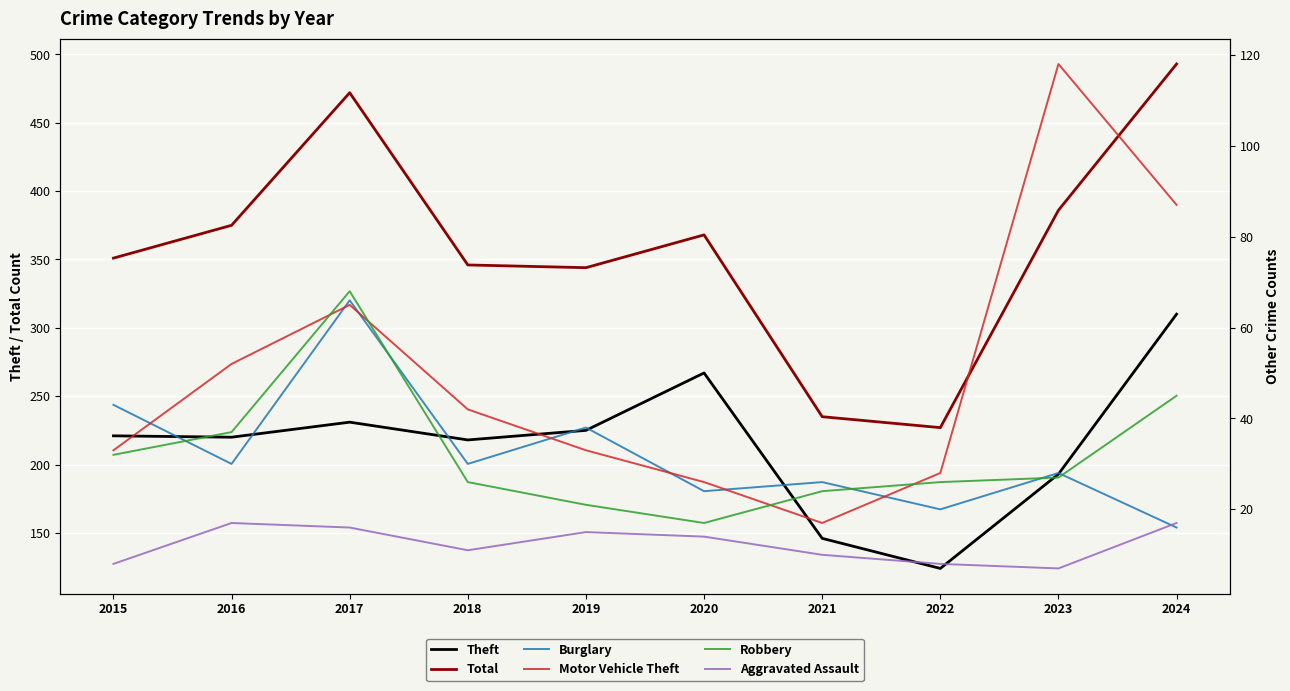

True or false: Aggravated Assault has more than 2 interior local peaks.

False